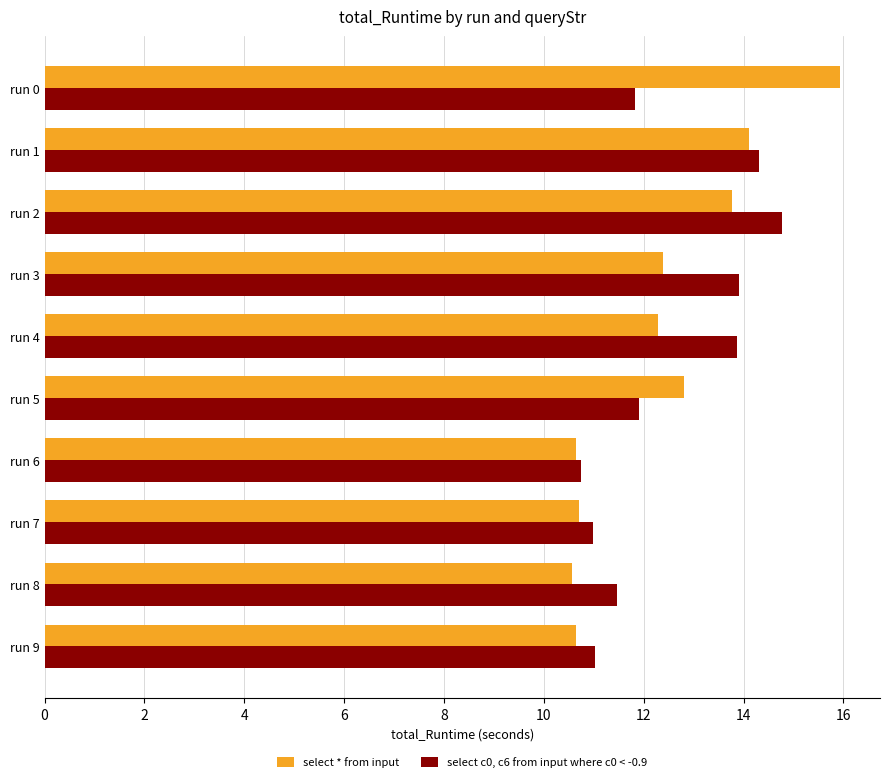

What is the difference between the second highest and minimum values in the select c0, c6 from input where c0 < -0.9 series?

3.6